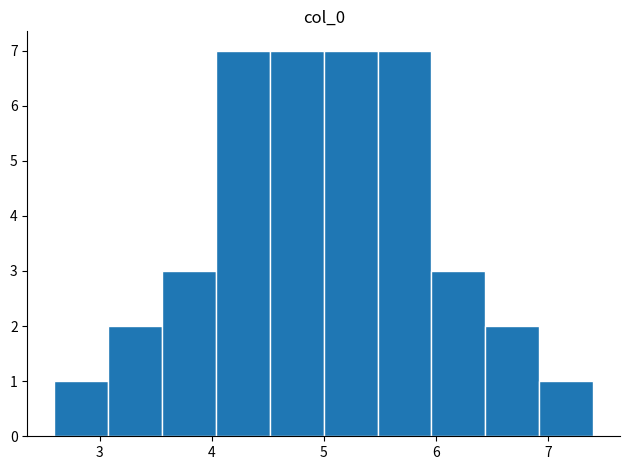

What is the height of the bar covering 4.0 to 4.5 on the x-axis? Neither the bar edges nor the heights are printed on the chart, so give them approximately, as read against the axes.

7